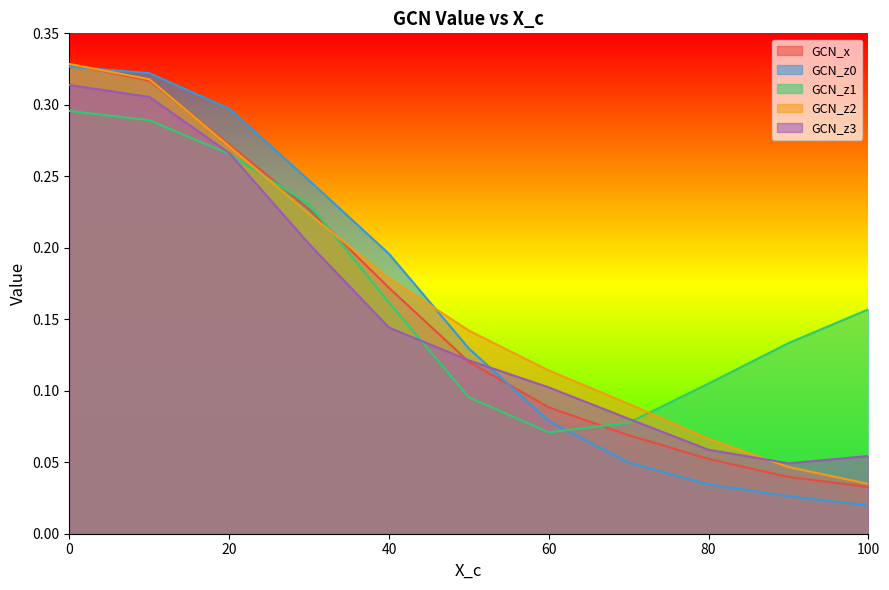

Where do GCN_z2 and X_c first cross each other?

80 and 90